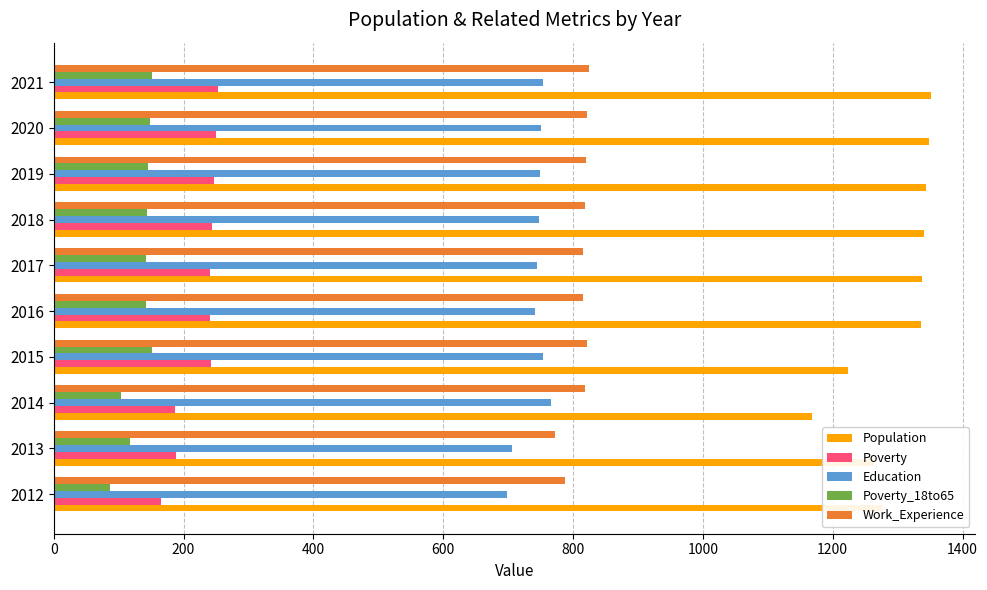

What is the difference between the maximum and second lowest values in the Education series?

60